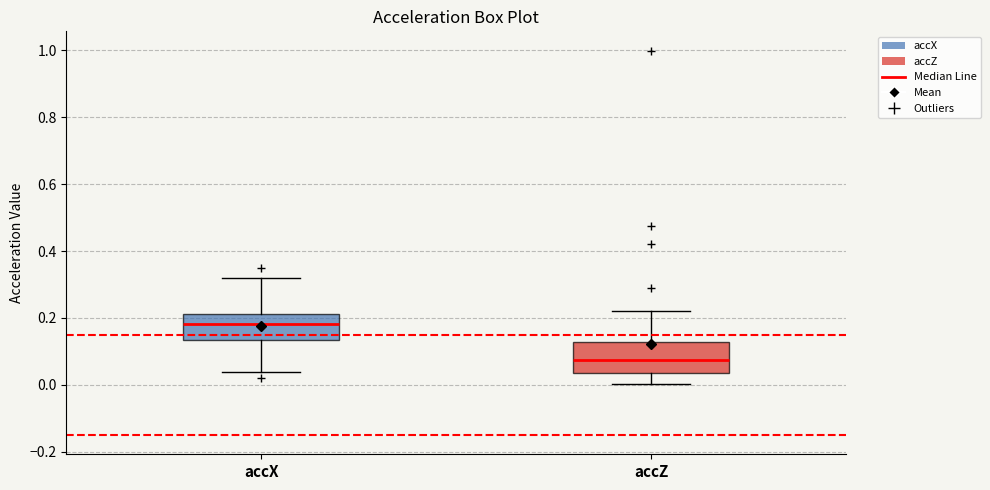

Reading left to right, transcribe this box plot: for each box, give where its median line is, the range the box spans, and where its two whiskers end, as read against the y-axis. The values are not printed on the chart, so give them approximately, as read against the axis.

accX: median 0.18, box 0.14 to 0.22, whiskers 0.04 to 0.32
accZ: median 0.08, box 0.04 to 0.12, whiskers 0.00 to 0.22